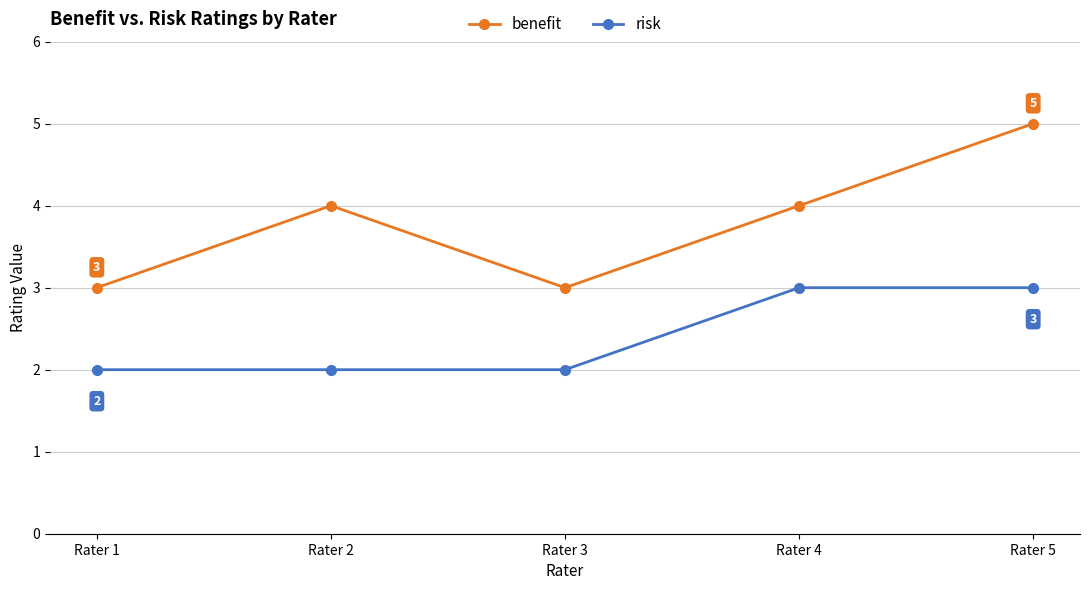

What is the smallest value displayed?

2